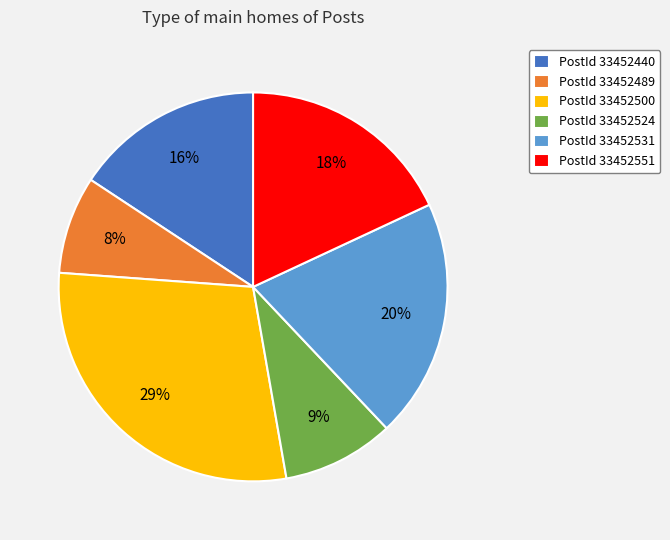

Is there a majority slice in this chart?

No